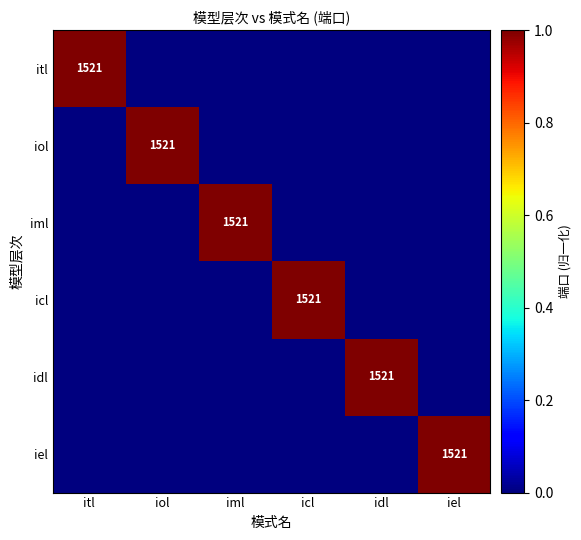

The value of iml at iml is 2513. True or false?

False